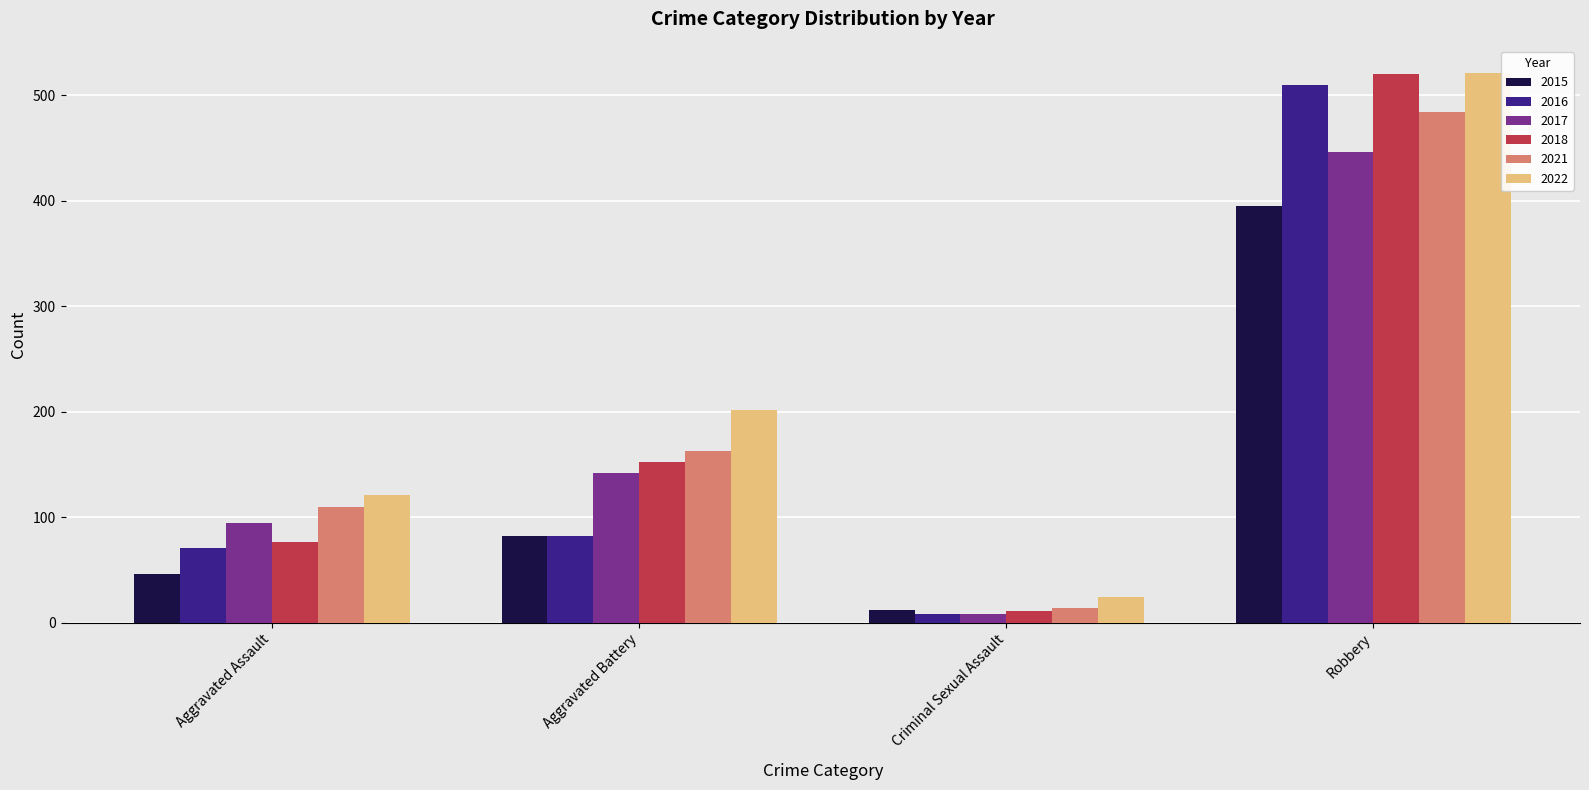

At which label is 2022 closest to 272?

Aggravated Battery